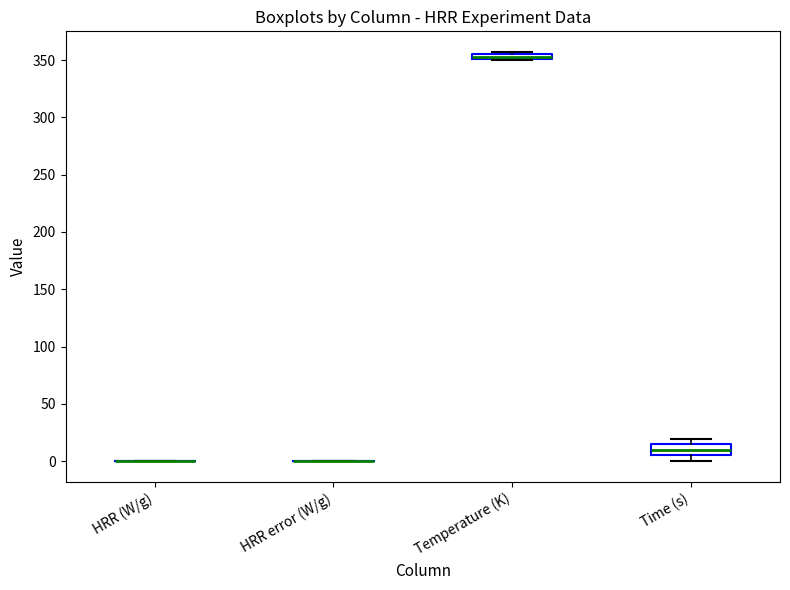

Which box is the tallest, from its lower edge to its upper edge?

Time (s)